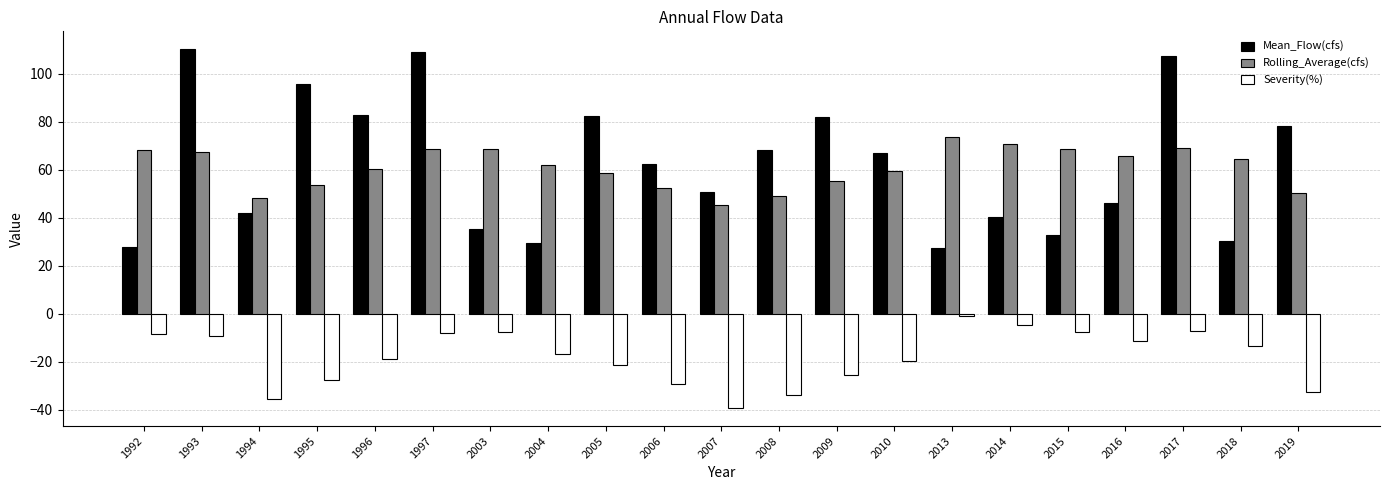

Does the chart contain any negative values?

Yes